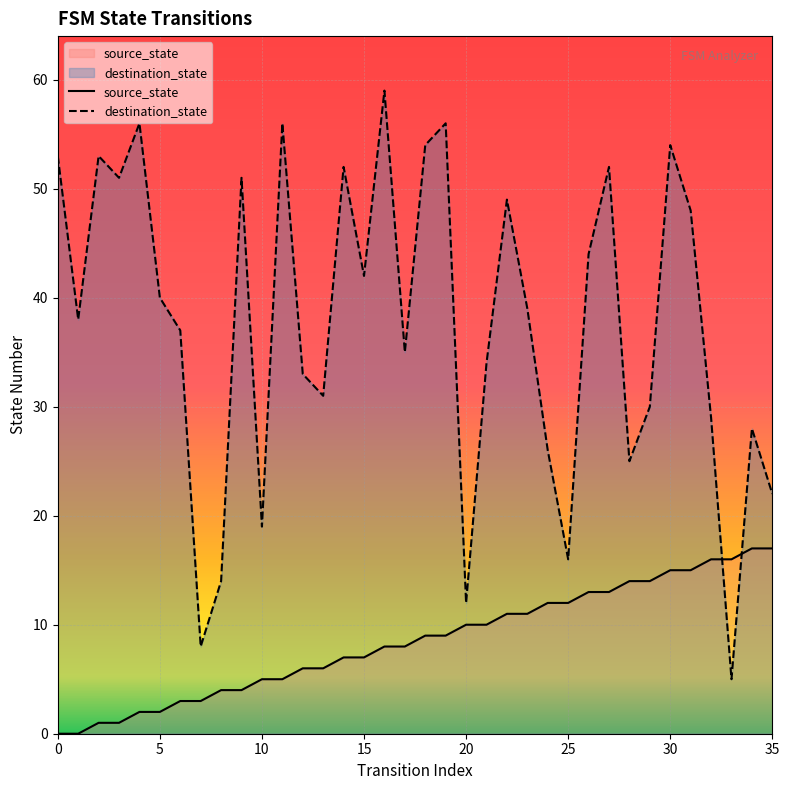

Does the chart display data point markers on the line(s)?

No